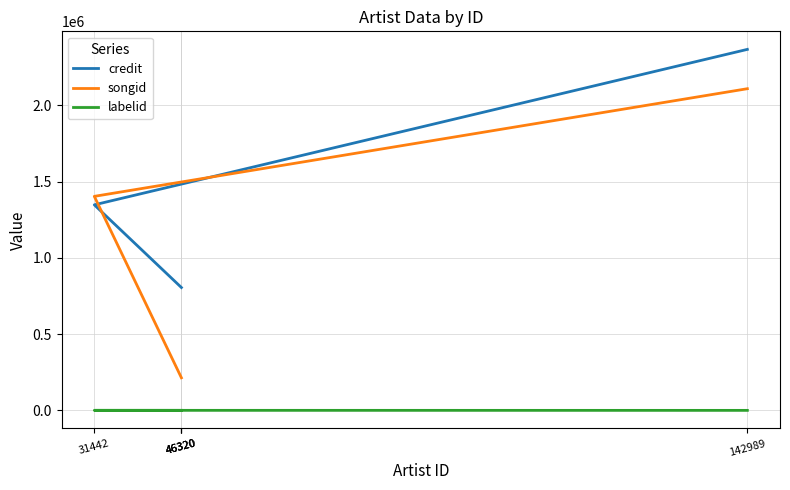

Between 142989 and 46320, which is larger?

142989